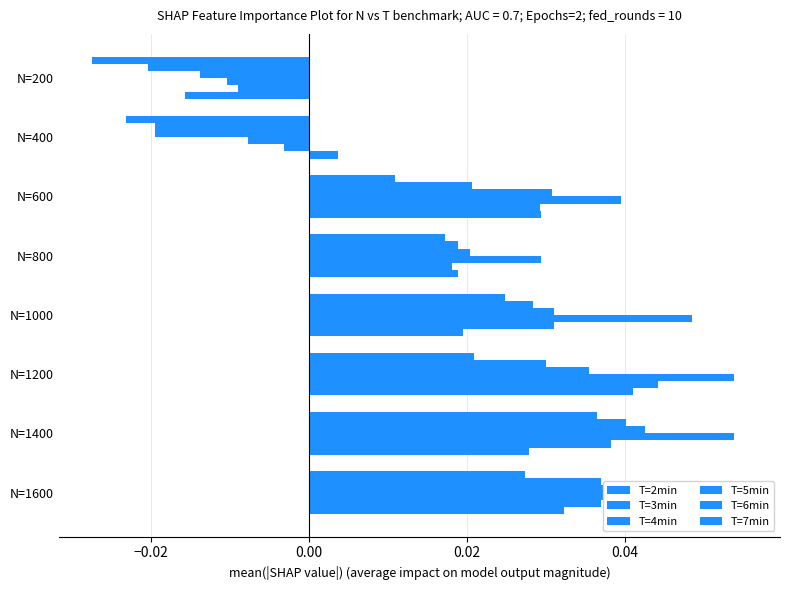

Reading left to right, extract all data points from this chart.

T=2min: 0.0	0.0	0.0	0.0	0.0	0.0	0.0	-0.0
T=3min: 0.0	0.0	0.0	0.0	0.0	0.0	-0.0	-0.0
T=4min: 0.1	0.1	0.1	0.0	0.0	0.0	-0.0	-0.0
T=5min: 0.0	0.0	0.0	0.0	0.0	0.0	-0.0	-0.0
T=6min: 0.0	0.0	0.0	0.0	0.0	0.0	-0.0	-0.0
T=7min: 0.0	0.0	0.0	0.0	0.0	0.0	-0.0	-0.0